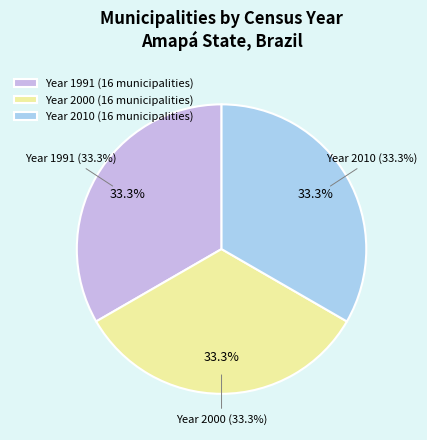

Which category has the smallest portion of the pie?

1991